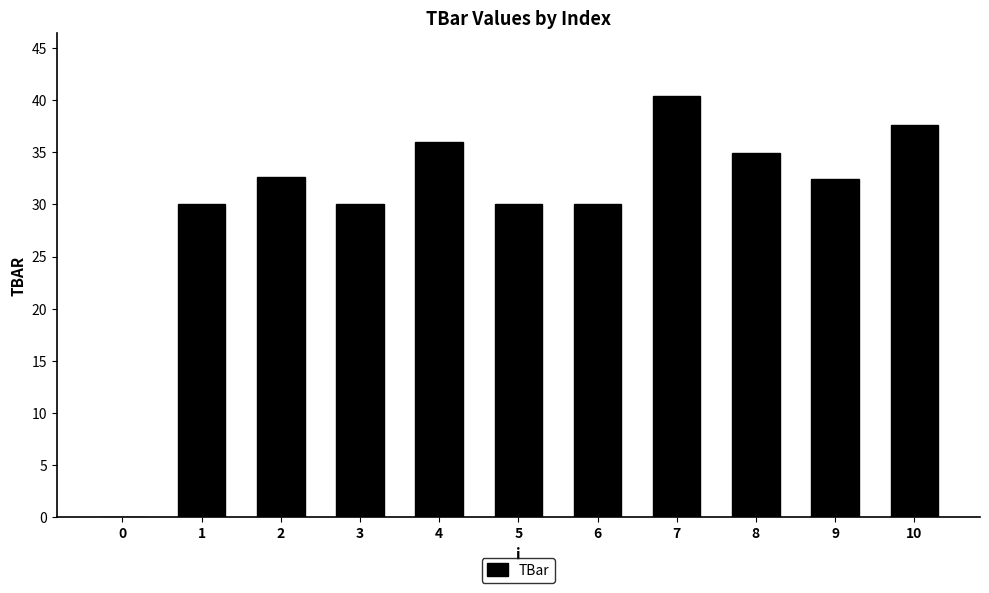

What is the approximate value at 9?

32.4